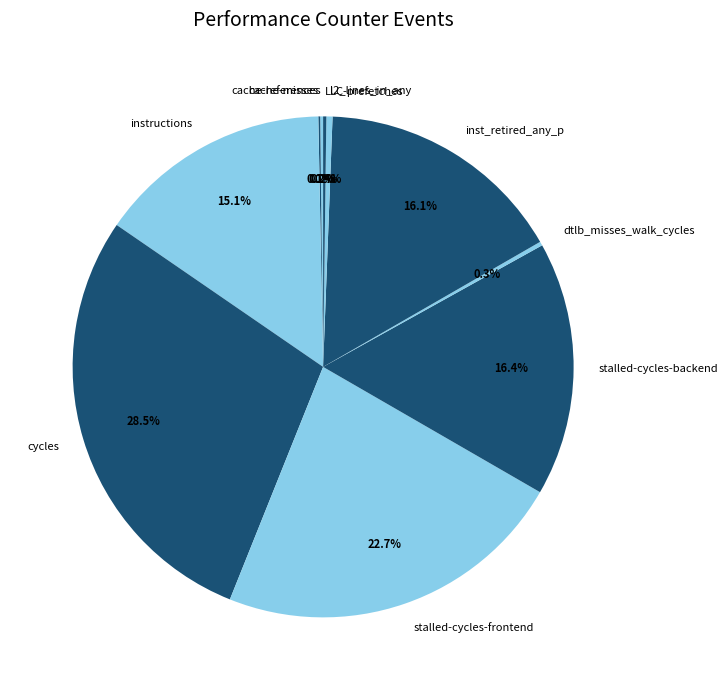

Which slice is the largest?

cycles